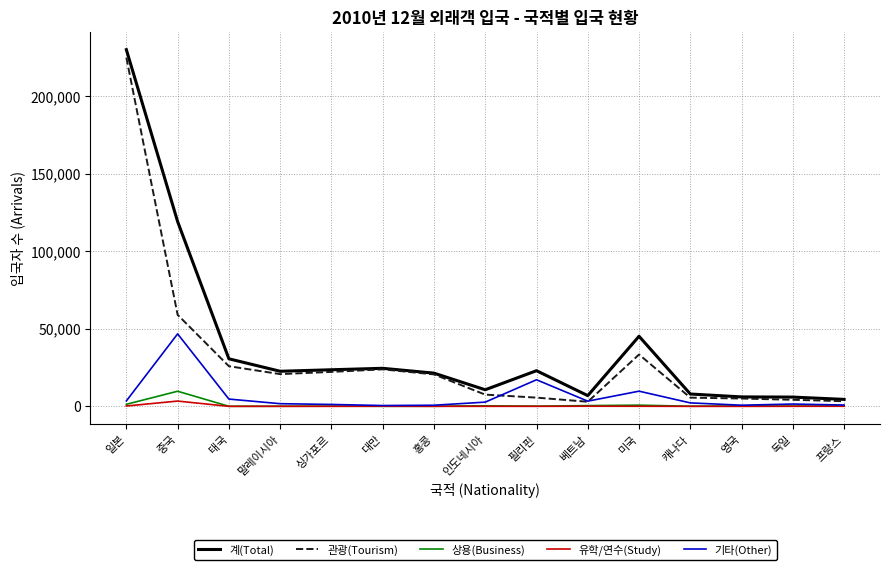

Does the chart display data point markers on the line(s)?

No